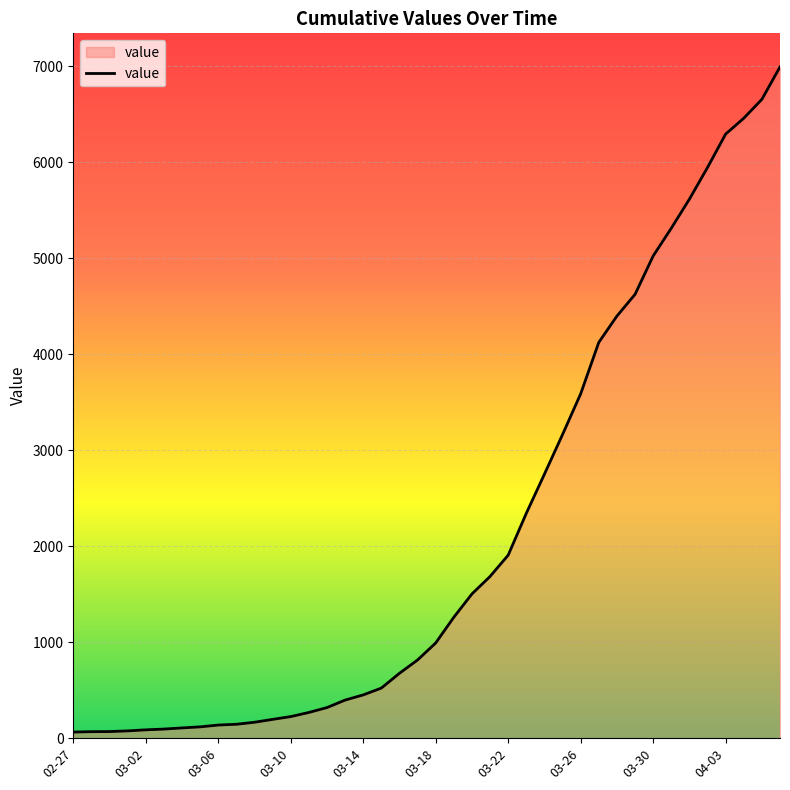

What is the difference between the maximum and minimum values?

6930